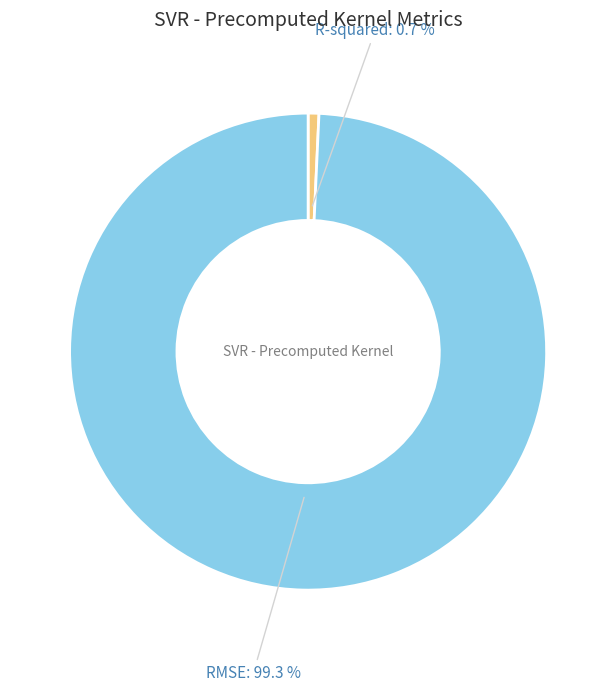

True or false: R-squared accounts for 1% of the total.

True